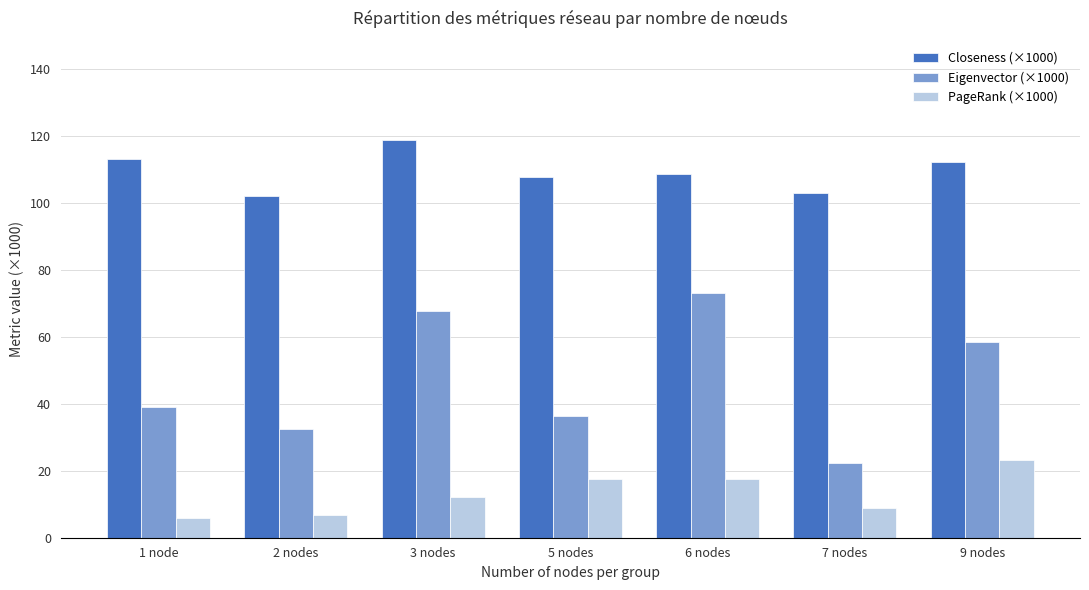

Is the value of PageRank (×1000) at 1 node greater than the value of Closeness (×1000) at 6 nodes?

No